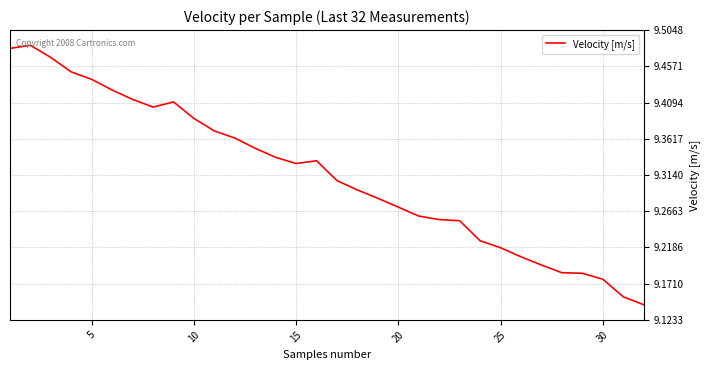

What is the difference between the maximum and minimum values?

0.3